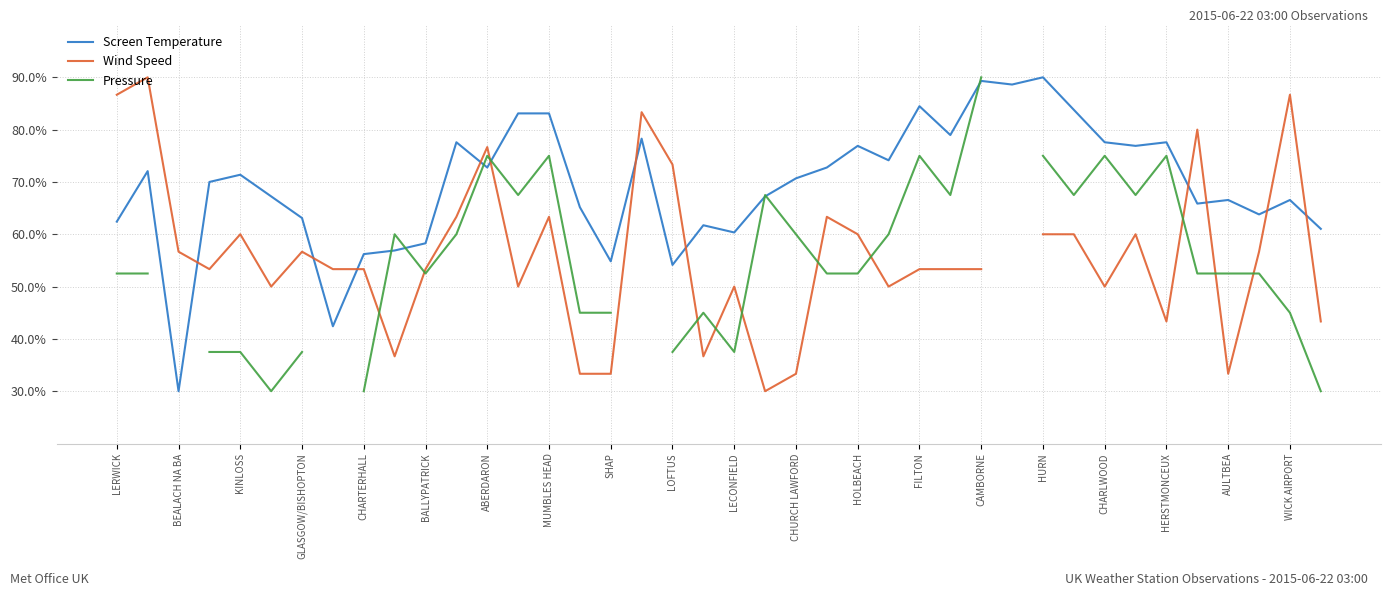

Which category has the lowest value in the Screen Temperature series?

BEALACH NA BA